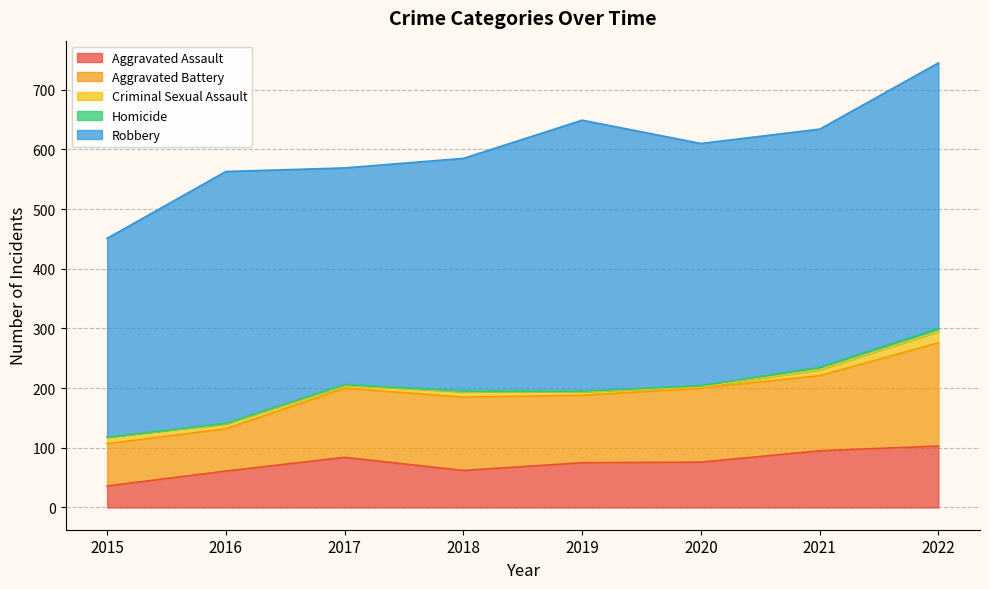

Which category has the lowest value across all series?

2015